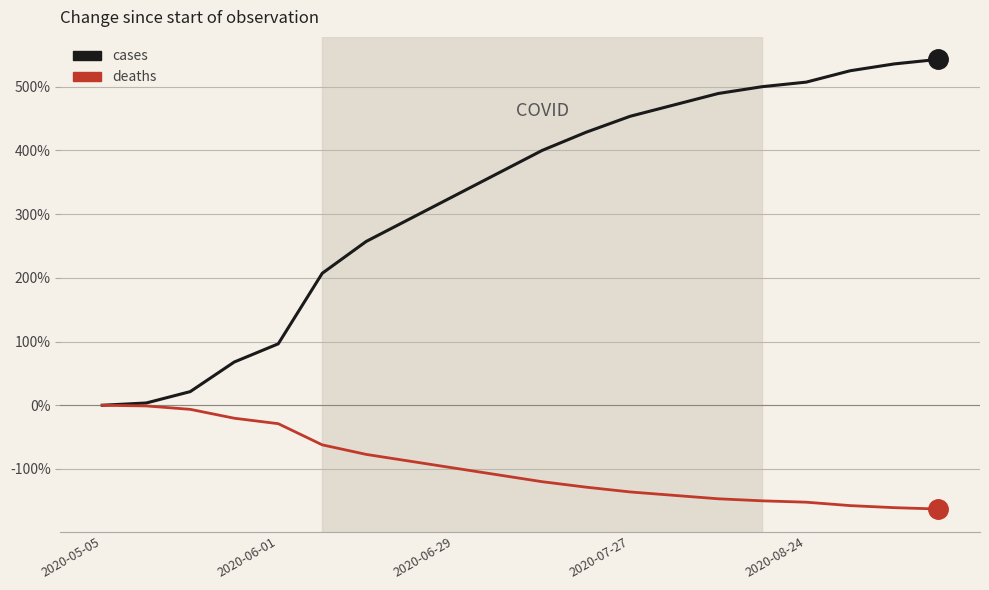

Which series has the largest range (max minus min)?

cases